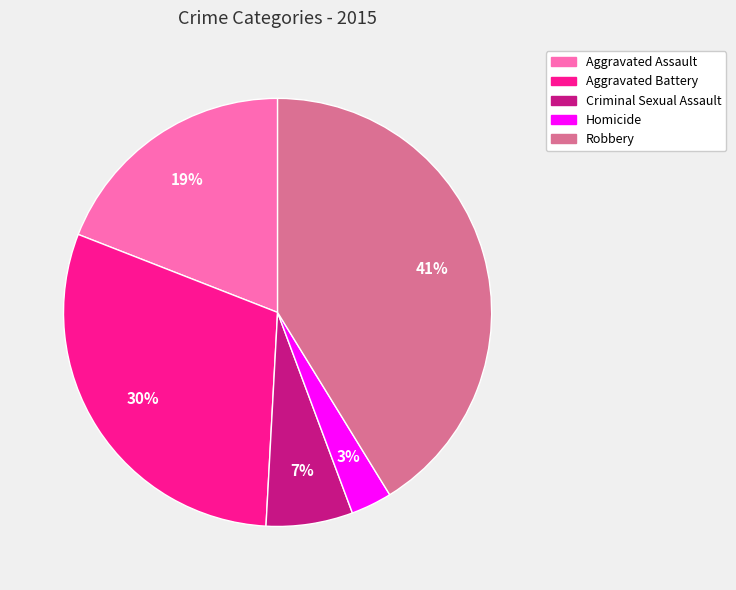

To the nearest percent, what percentage of the pie is Aggravated Assault?

19%